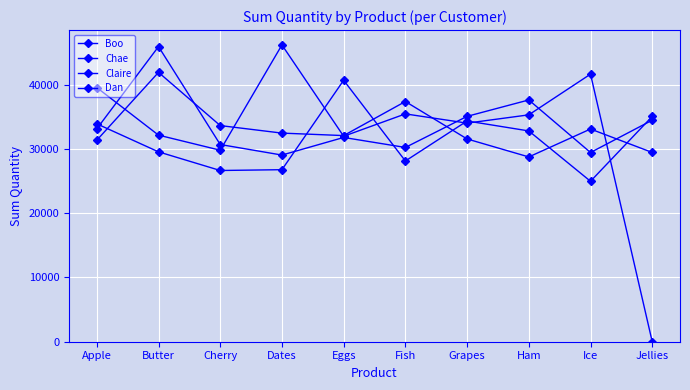

At which label does Boo first exceed 32780?

Apple